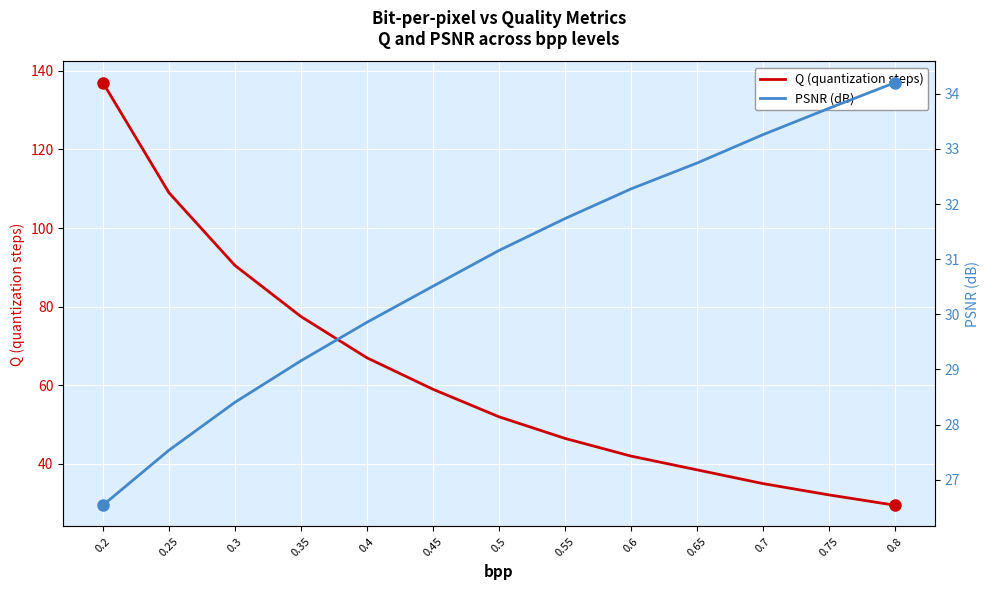

List the series in order of their peak value, highest first.

Q (quantization steps), PSNR (dB)